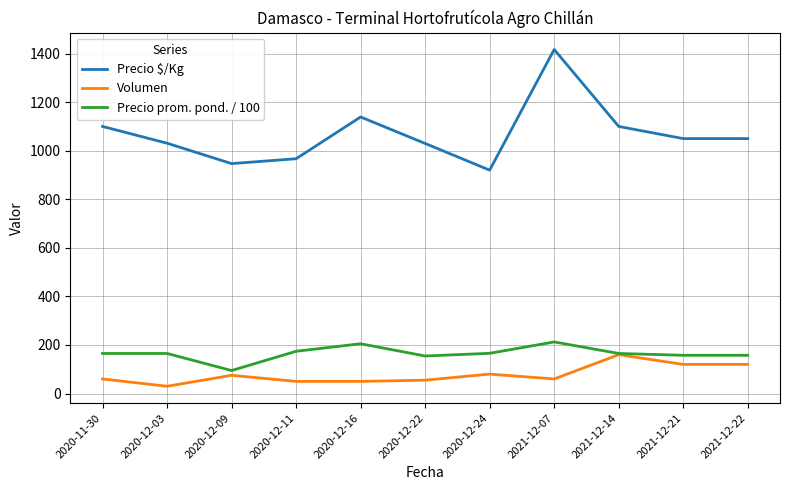

Count the number of data series in this chart.

3